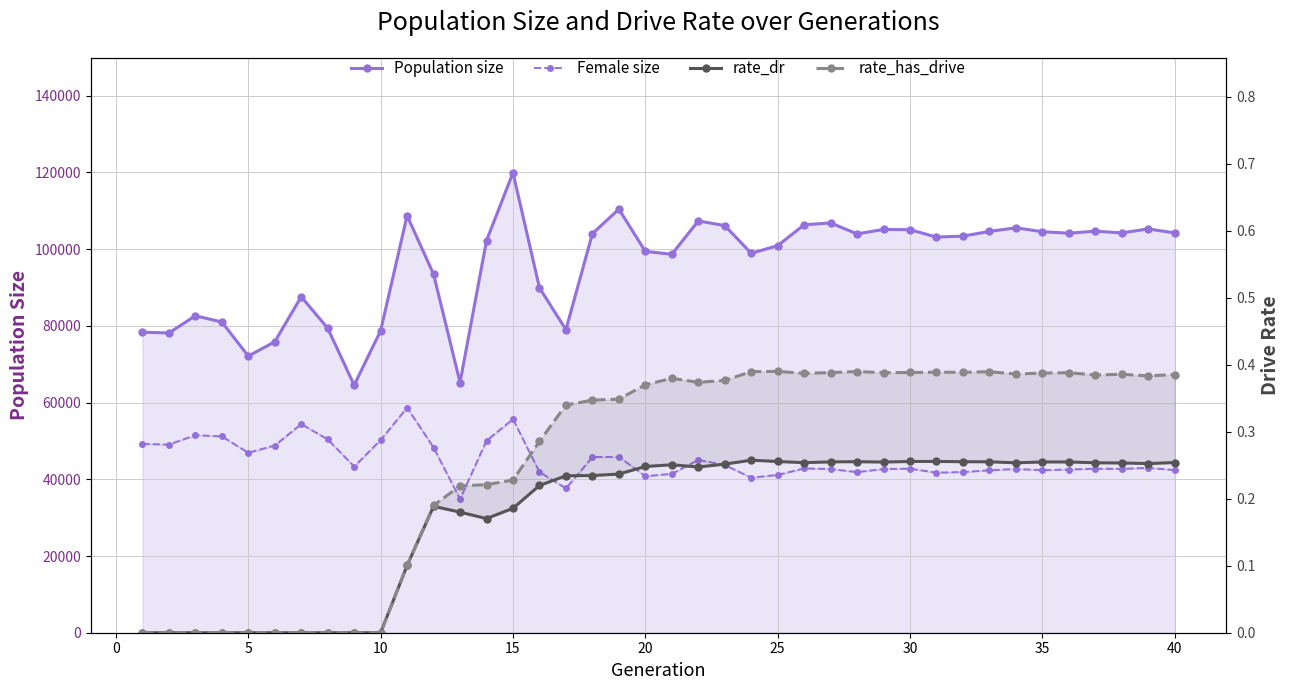

True or false: Female size and Population size cross at least once.

False